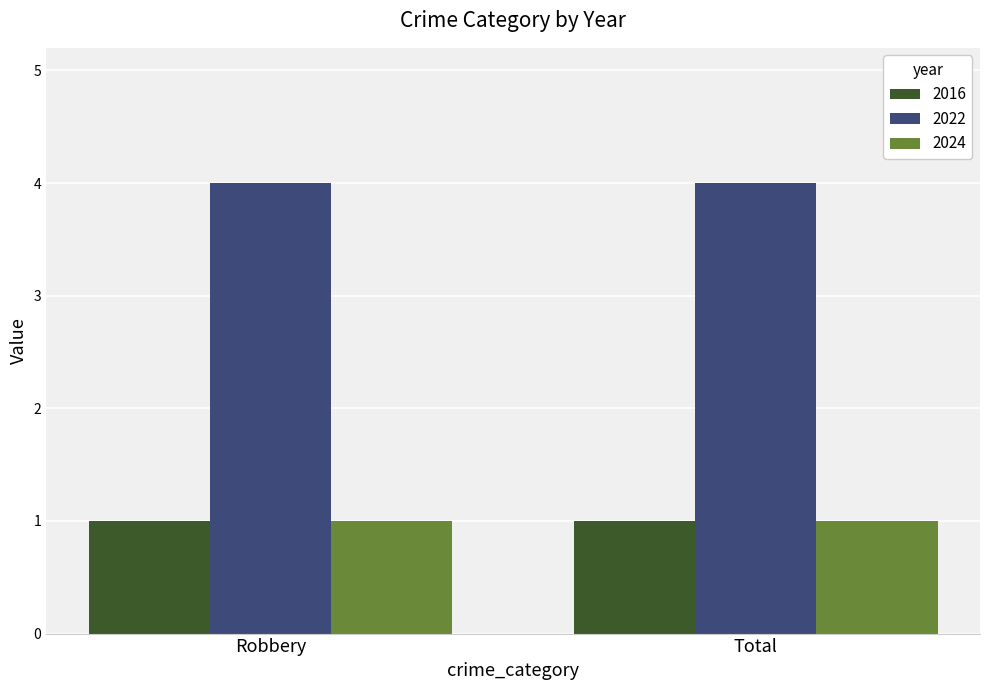

At how many categories does at least one series exceed 2?

2